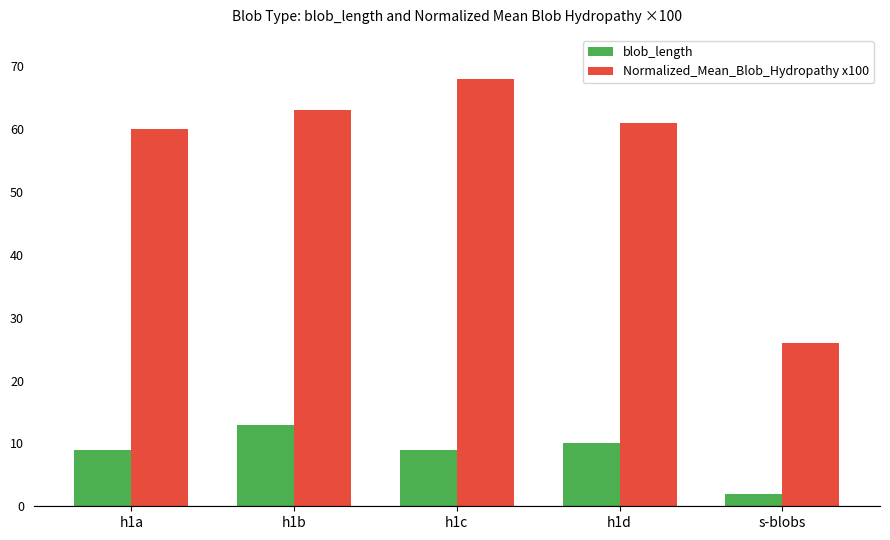

List the labels in order of Normalized_Mean_Blob_Hydropathy x100 value, smallest first.

s-blobs, h1a, h1d, h1b, h1c